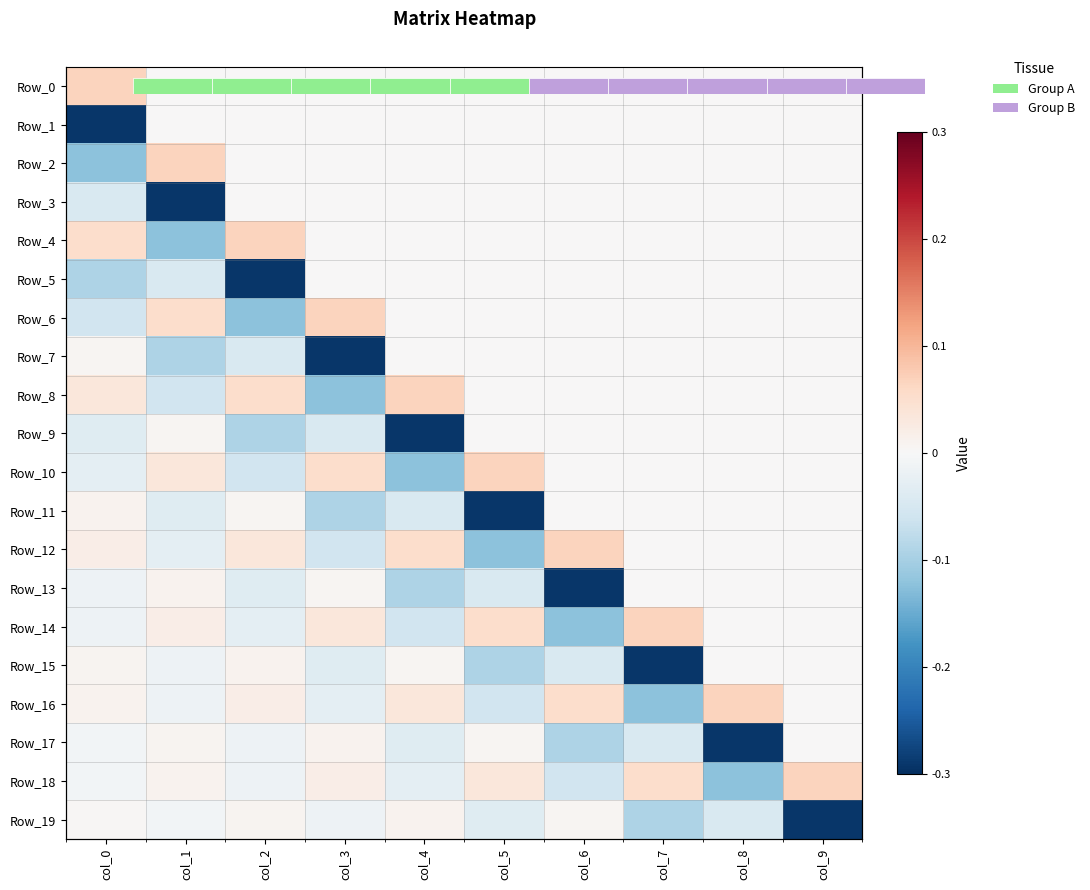

The Row_3 series shows -0.5 at col_1. True or false?

False